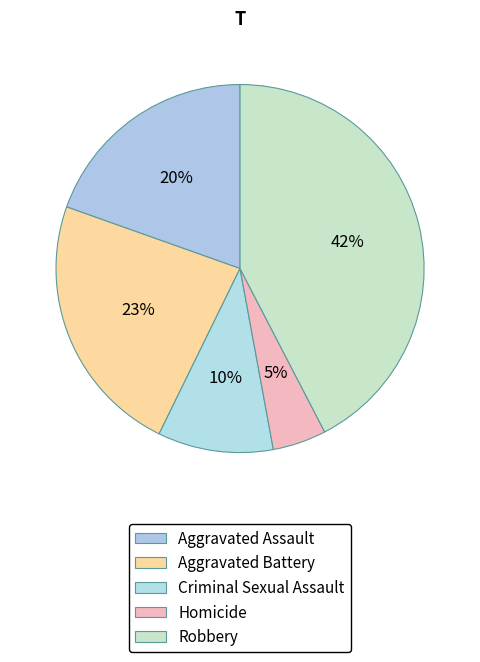

To the nearest percent, what percentage of the pie is Robbery?

42%